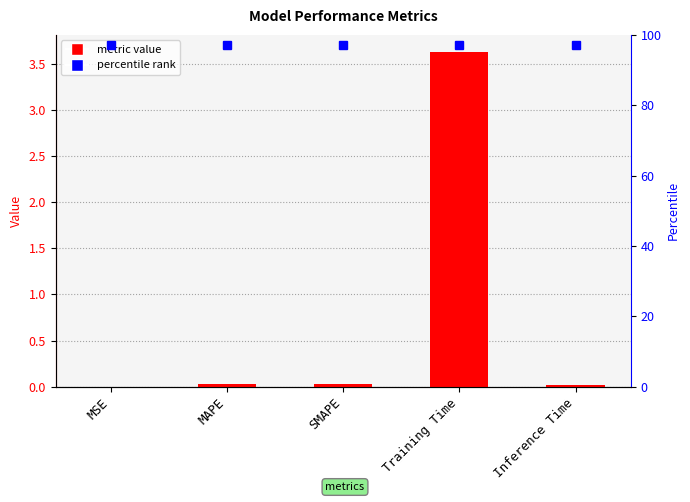

What is the difference between the maximum and minimum values?

3.6